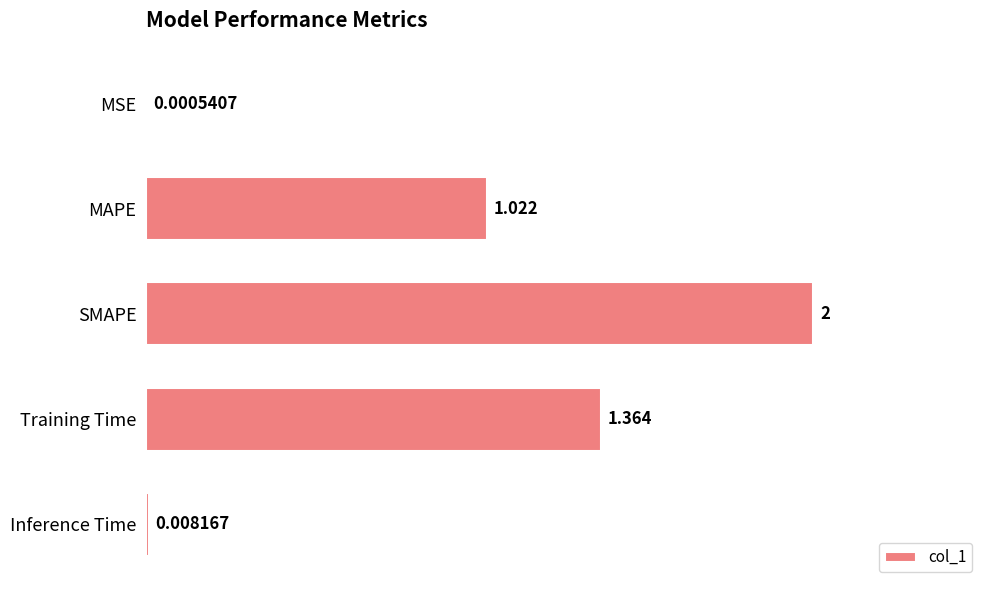

What is the greatest value displayed?

2.0